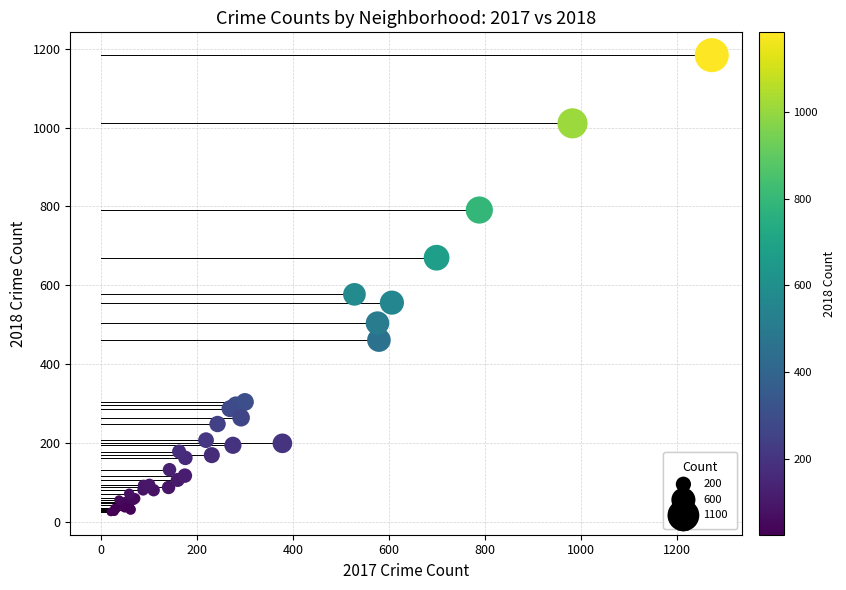

What Y value in the scatter plot is closest to 604?

577